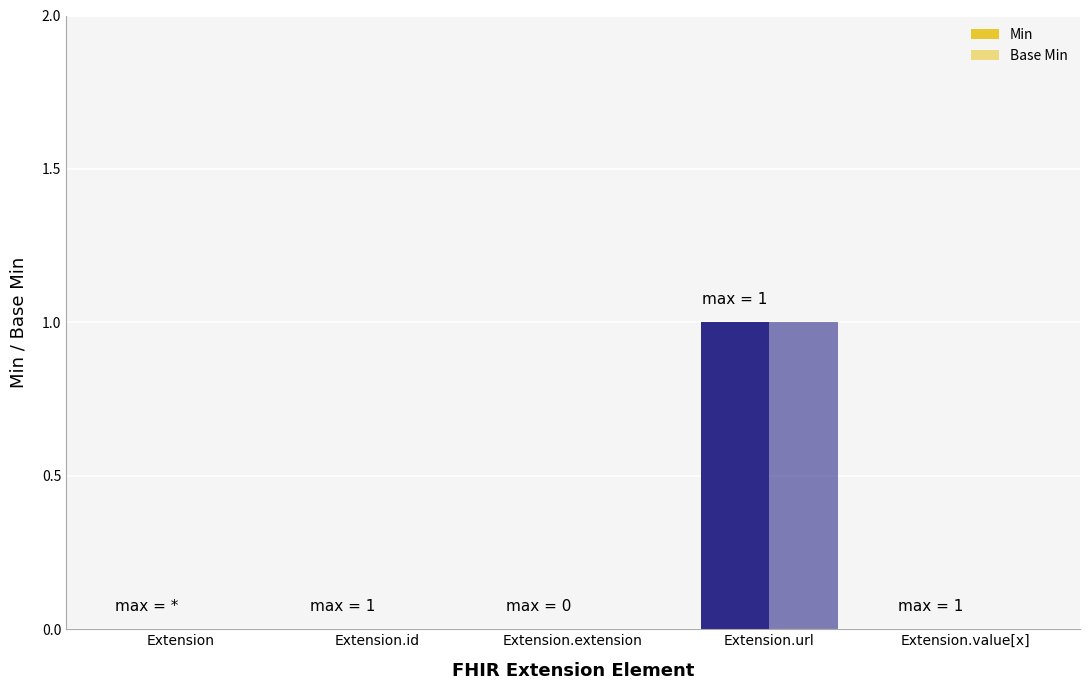

The value of Min at Extension.value[x] is -1. True or false?

False